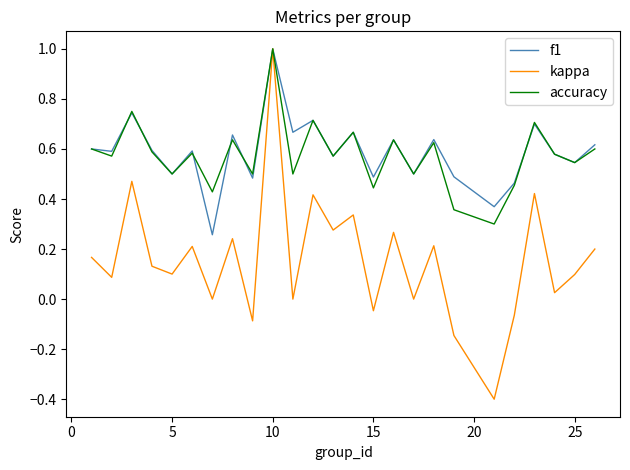

What is the highest value of the f1 series?

1.0